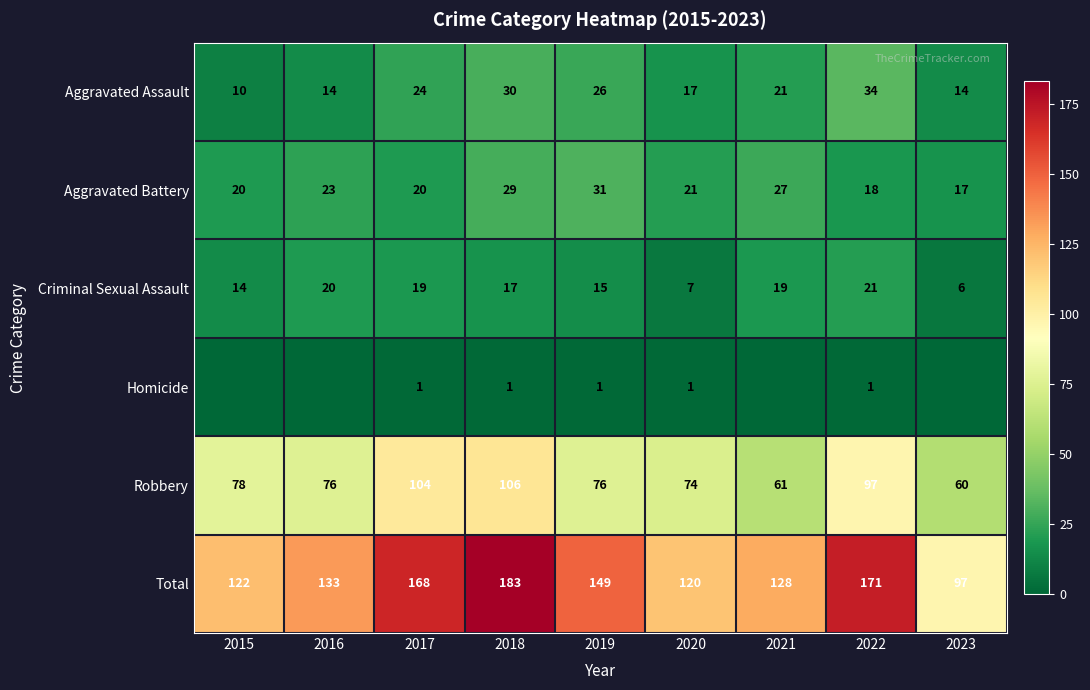

How many categories are shown in the chart?

9